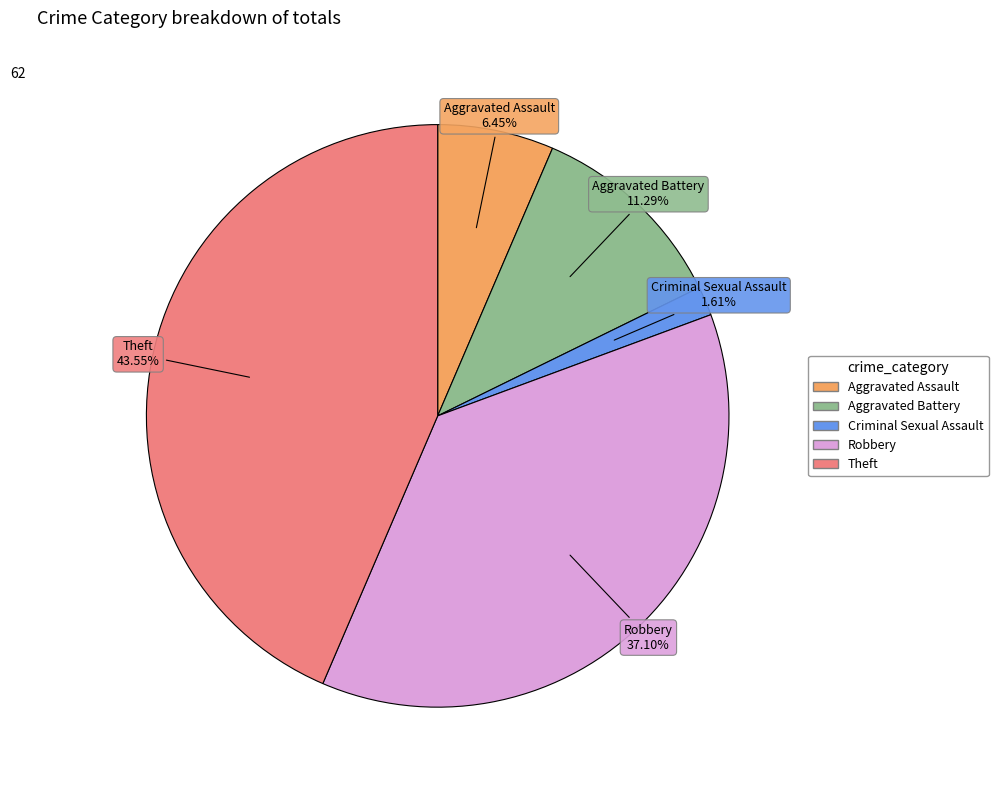

Count the number of slices in the pie.

5